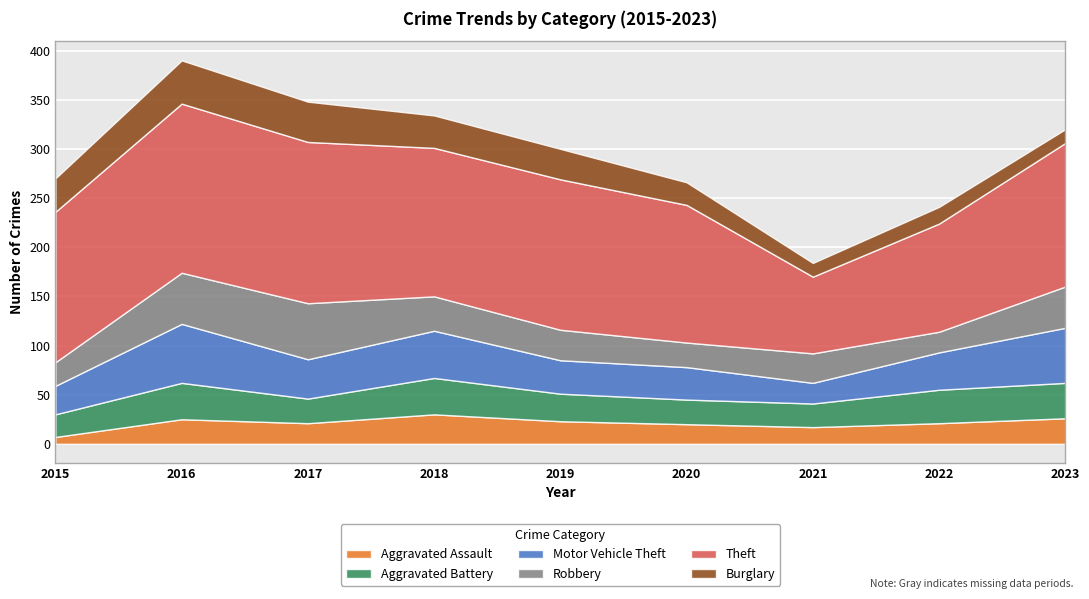

List the series in order of their peak value, lowest first.

Aggravated Assault, Aggravated Battery, Burglary, Robbery, Motor Vehicle Theft, Theft